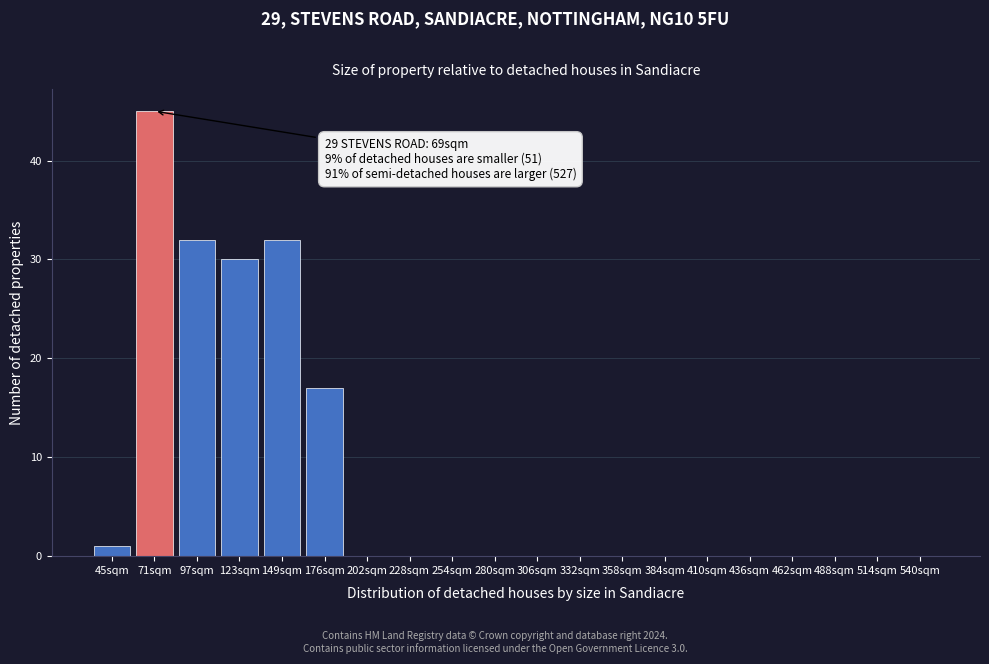

Reading right to left, transcribe all the data shown in this chart.

540sqm=0	514sqm=0	488sqm=0	462sqm=0	436sqm=0	410sqm=0	384sqm=0	358sqm=0	332sqm=0	306sqm=0	280sqm=0	254sqm=0	228sqm=0	202sqm=0	176sqm=17	149sqm=32	123sqm=30	97sqm=32	71sqm=45	45sqm=1